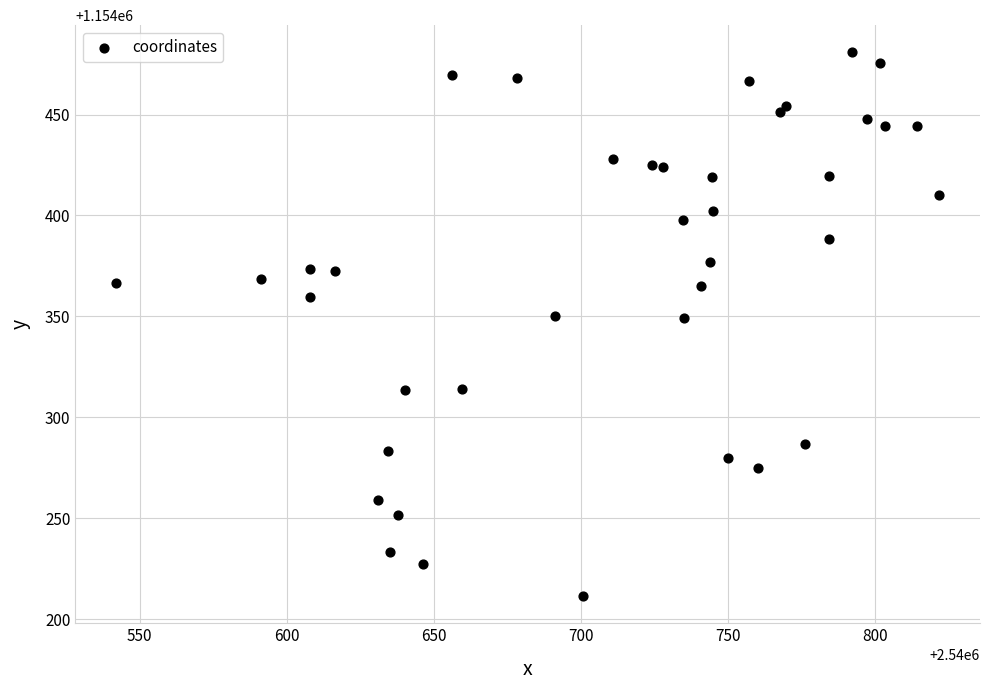

What is the range of Y values (max minus min)?

269.5